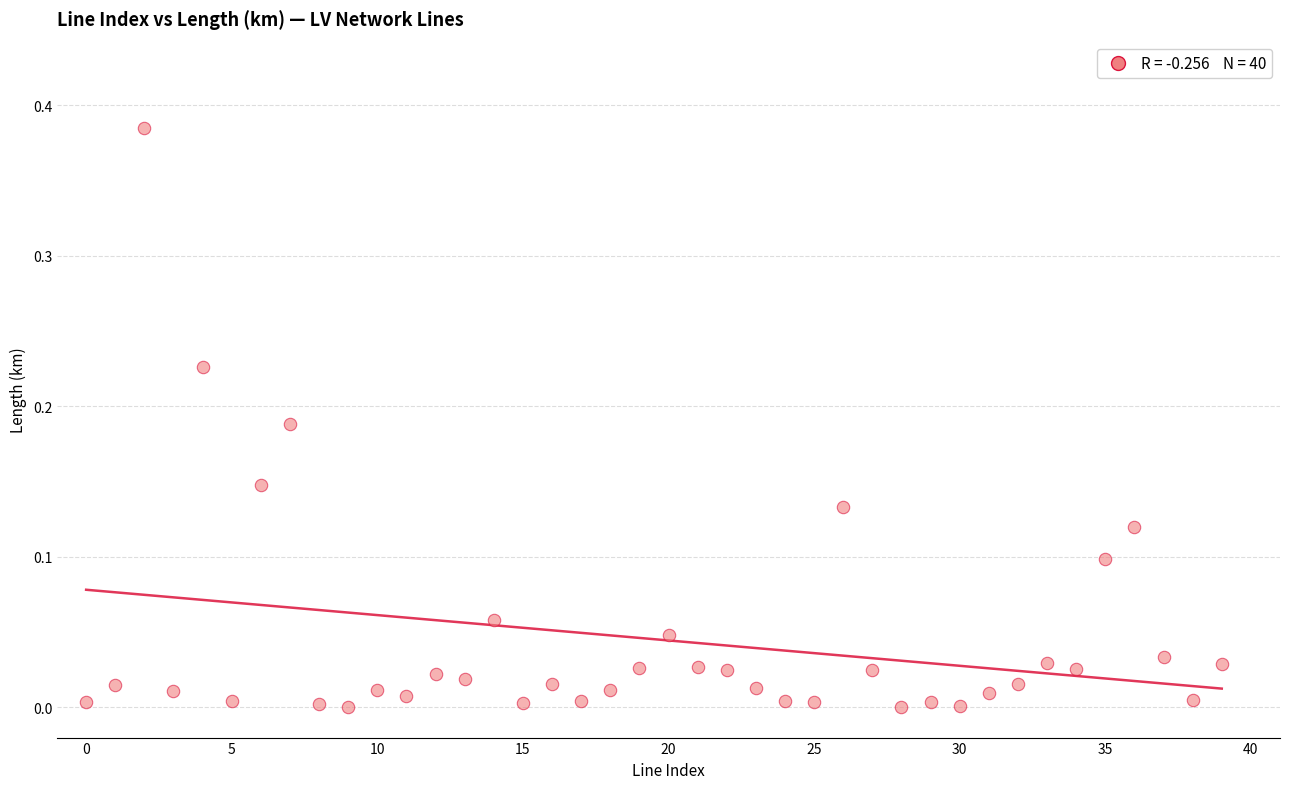

How many points are shown in the scatter plot?

40